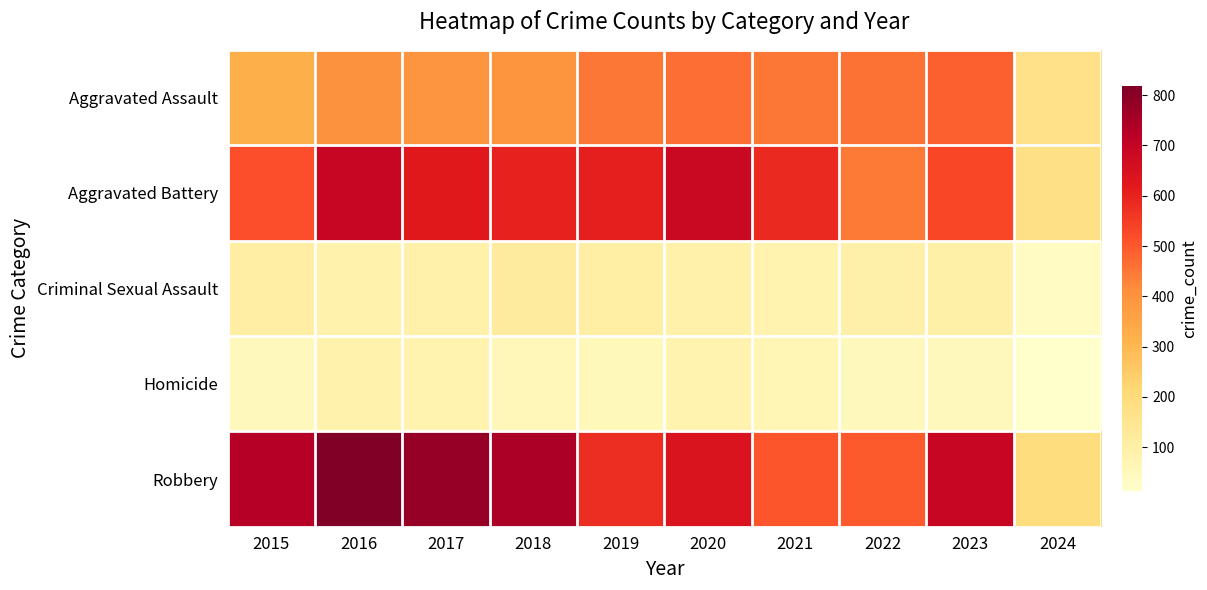

Which series has the largest range (max minus min)?

Robbery